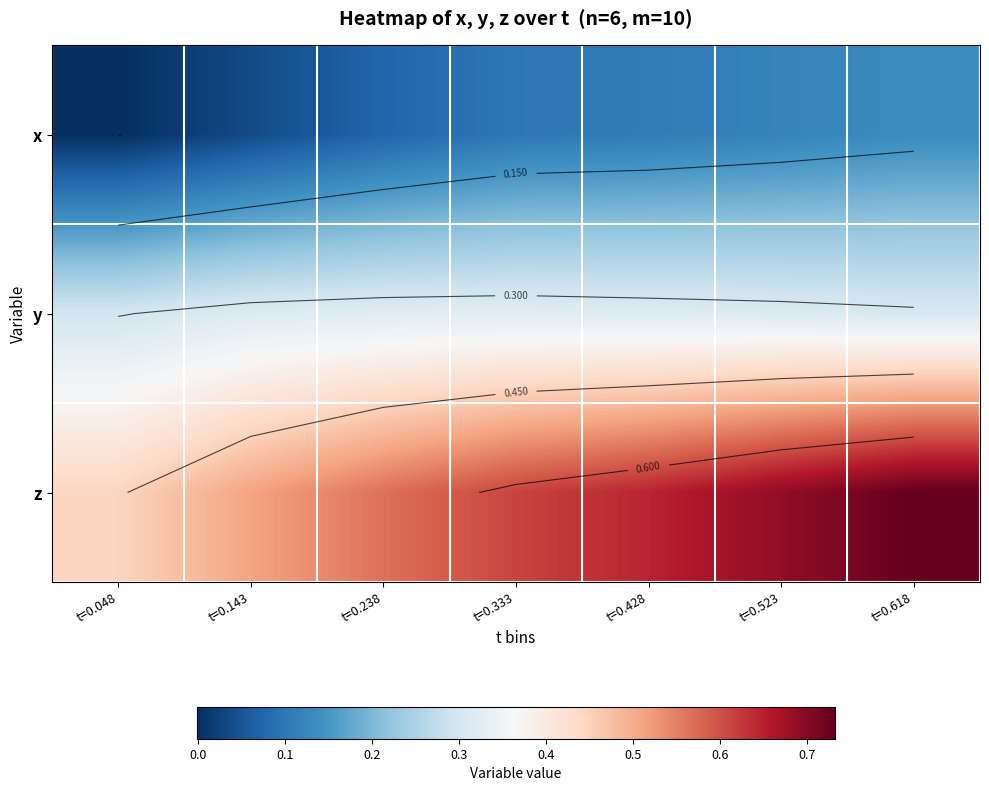

List the series in order of their peak value, lowest first.

x, y, z